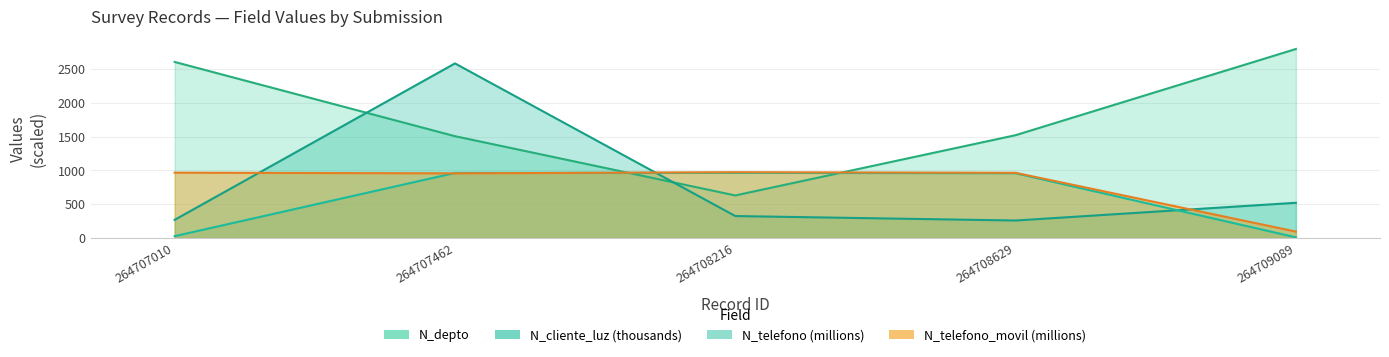

What are all the series names shown in the legend?

N_depto, N_cliente_luz, N_telefono, N_telefono_movil